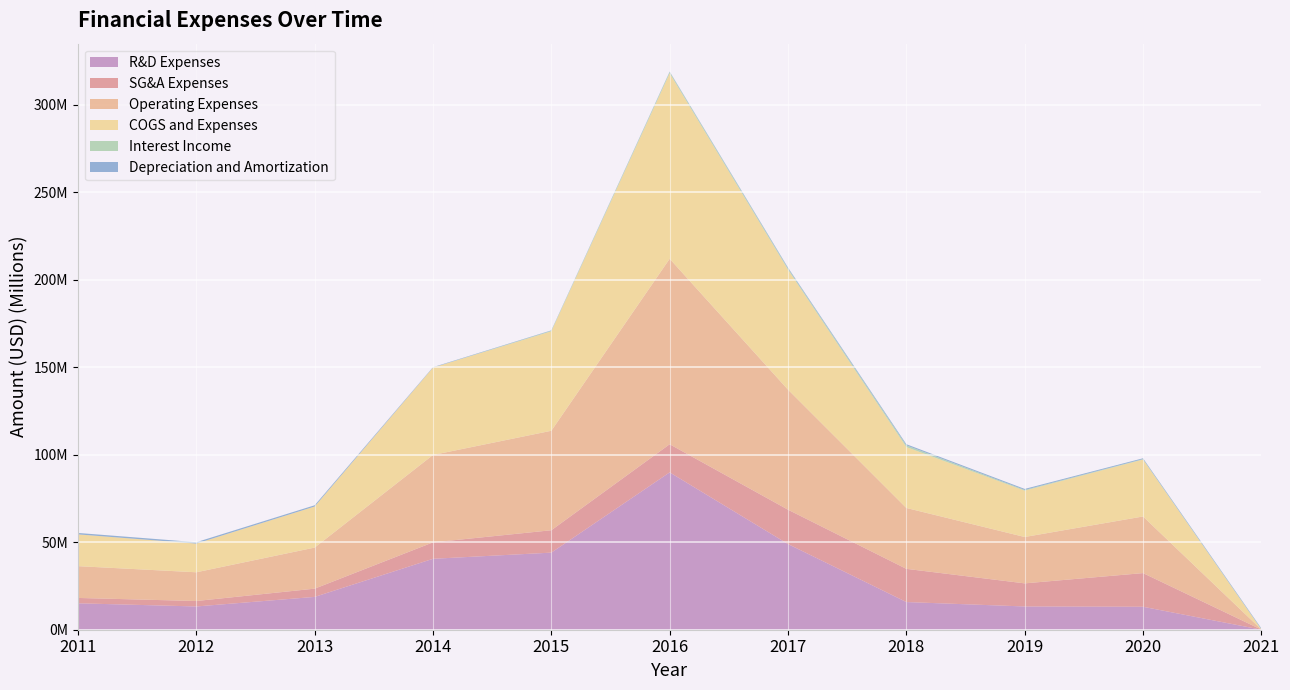

List the labels in order of SG&A Expenses value, largest first.

2017, 2020, 2018, 2016, 2019, 2015, 2014, 2013, 2012, 2011, 2021